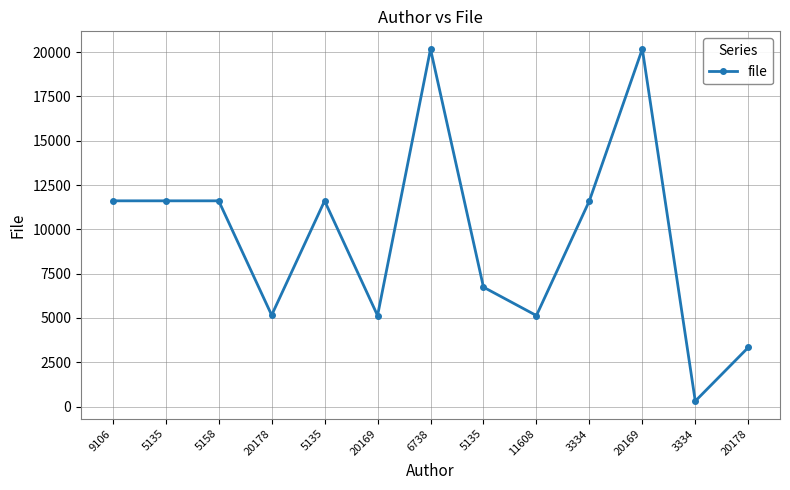

How many lines are shown in the chart?

1